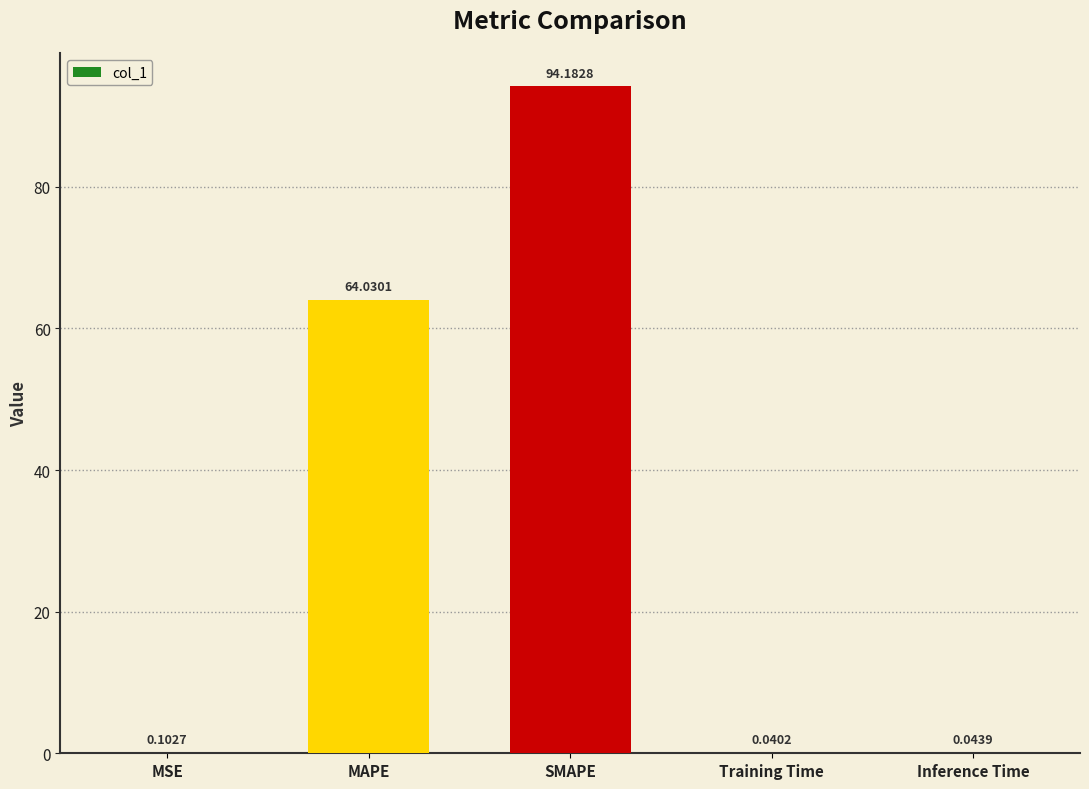

Which has a higher value, SMAPE or Inference Time?

SMAPE